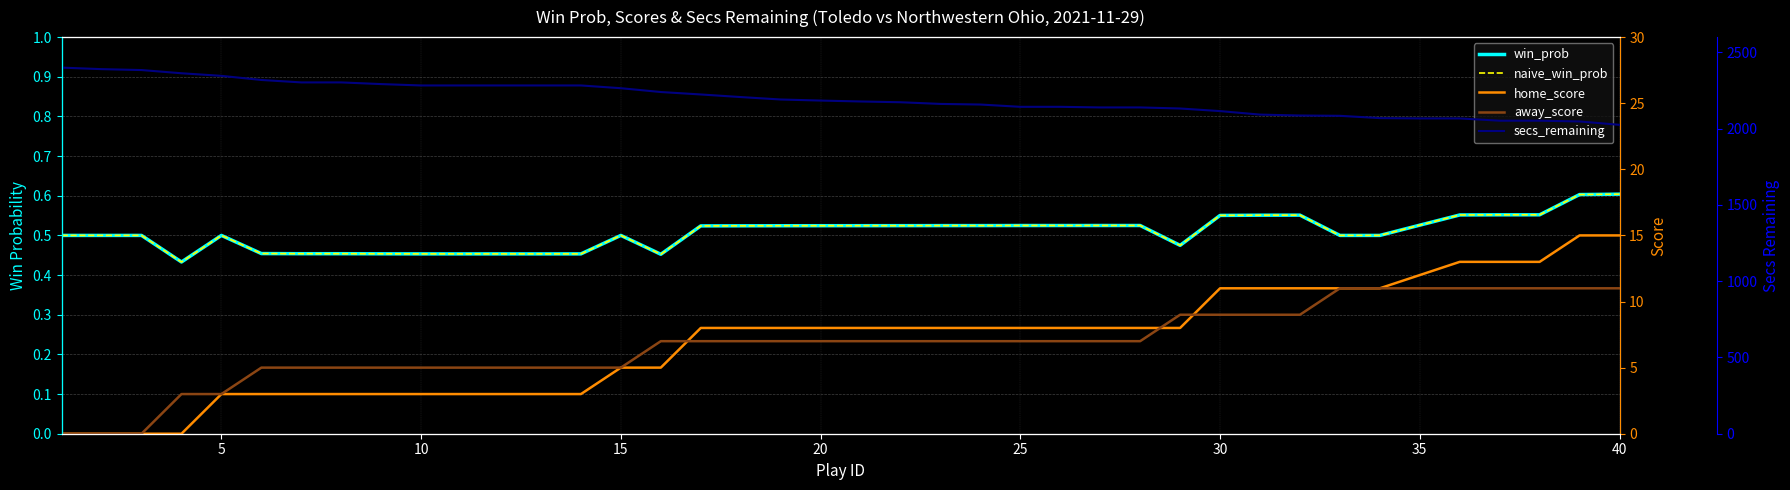

List the series in order of their peak value, highest first.

secs_remaining, home_score, away_score, win_prob, naive_win_prob